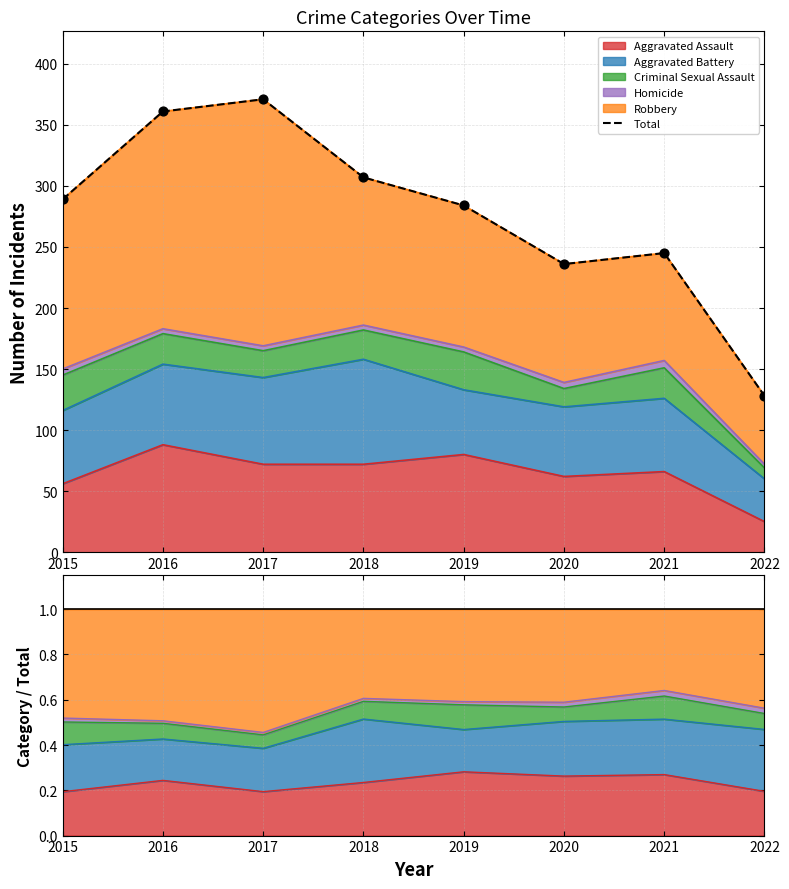

What is the ratio of the value at 2019 to the value at 2022?

2.2